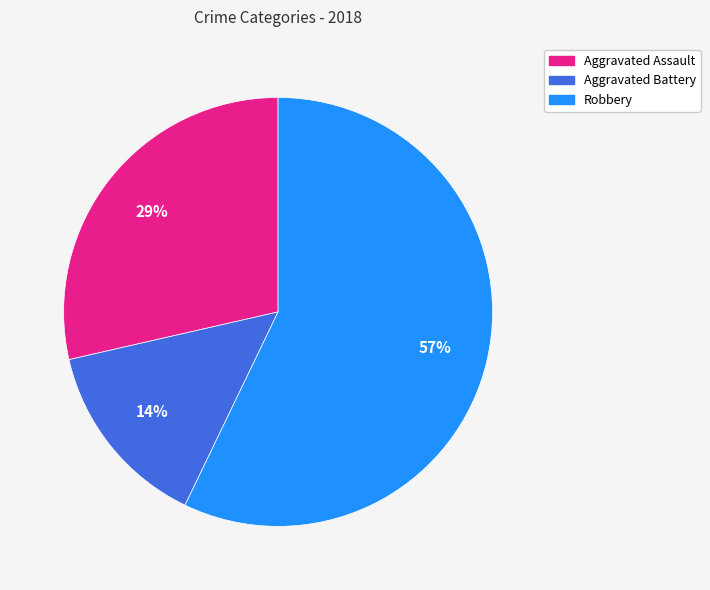

To the nearest percent, what is the difference between the largest and smallest slice percentages?

43%